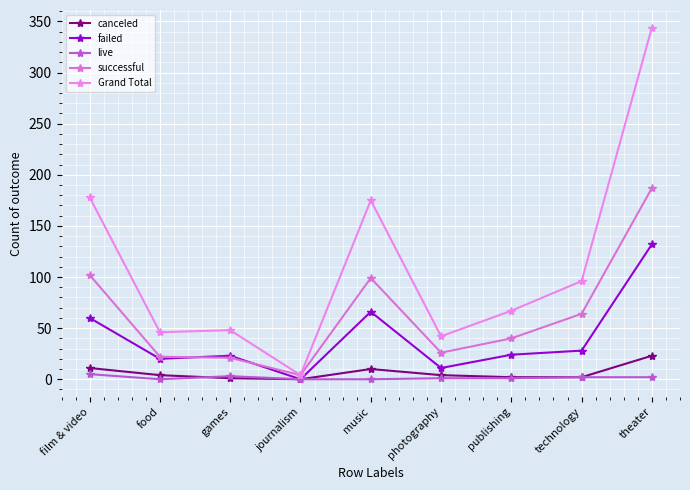

True or false: live and successful cross at least once.

False